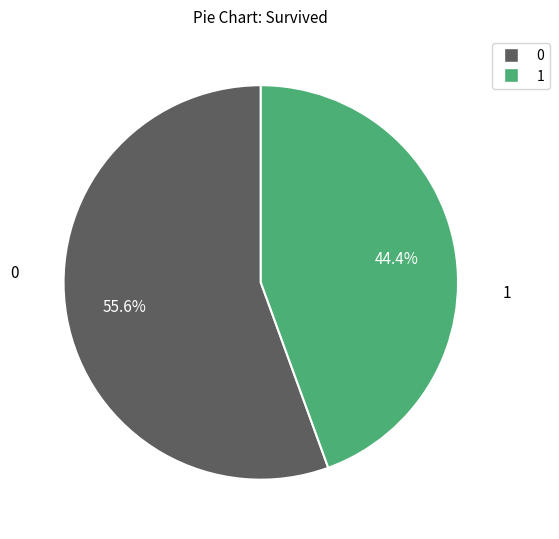

Is 1 the majority of the pie?

No